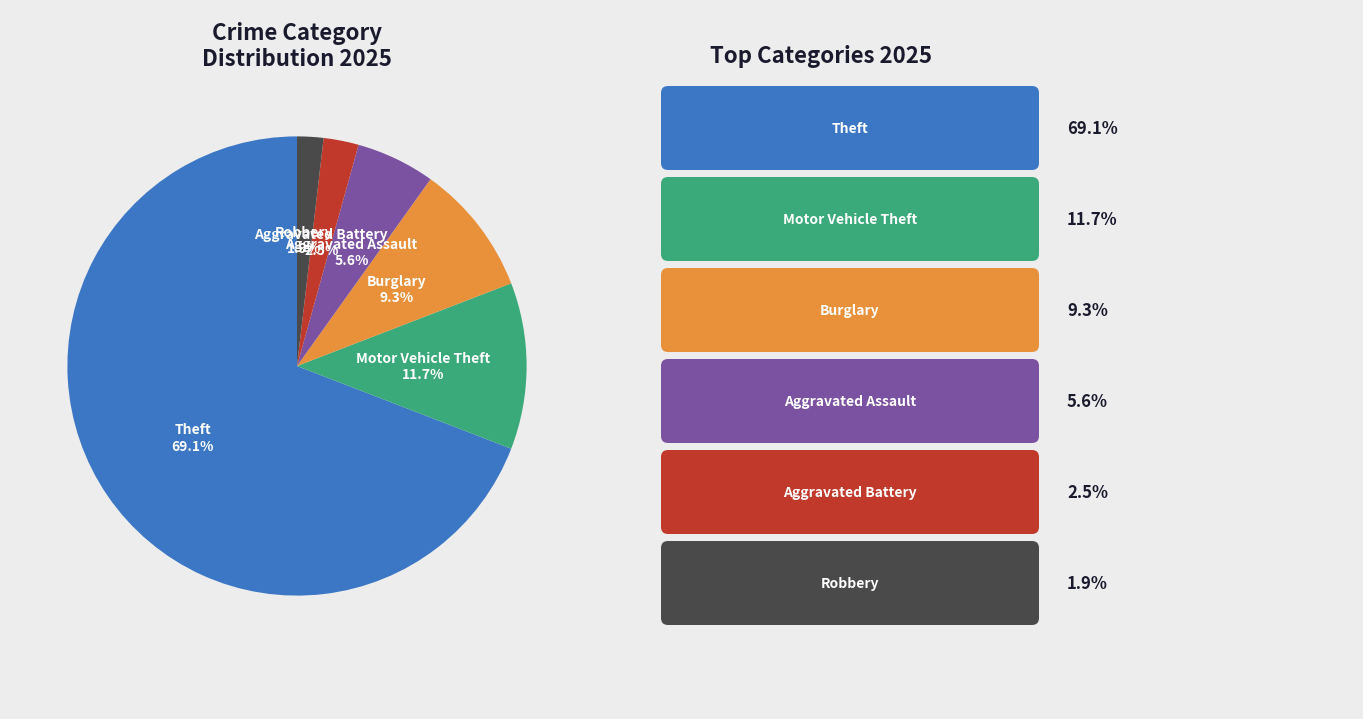

Is there a majority slice in this chart?

Yes